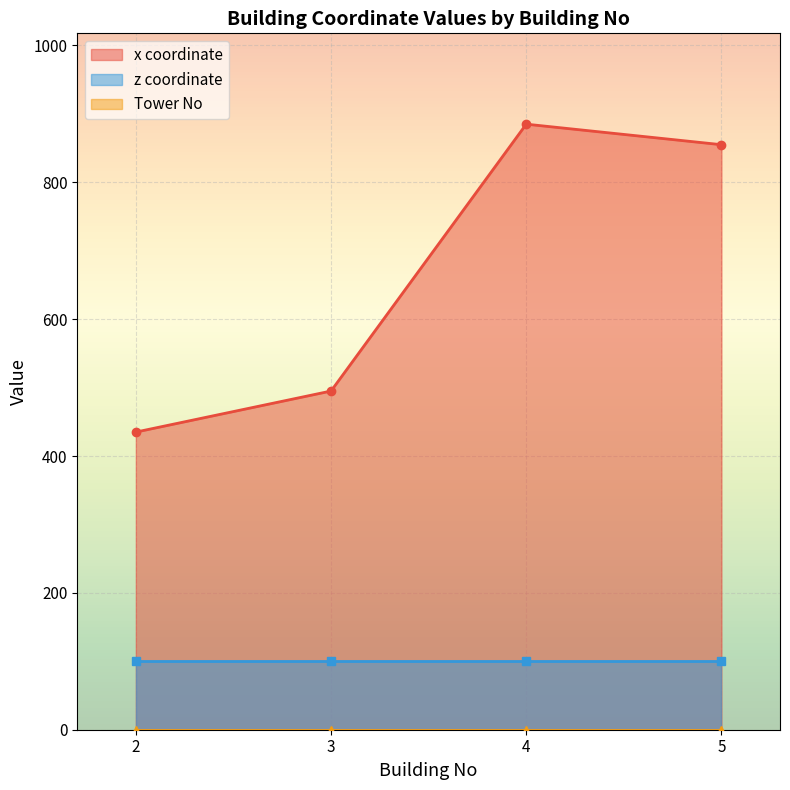

What is the value of the x coordinate point at the 4th from the left?

855